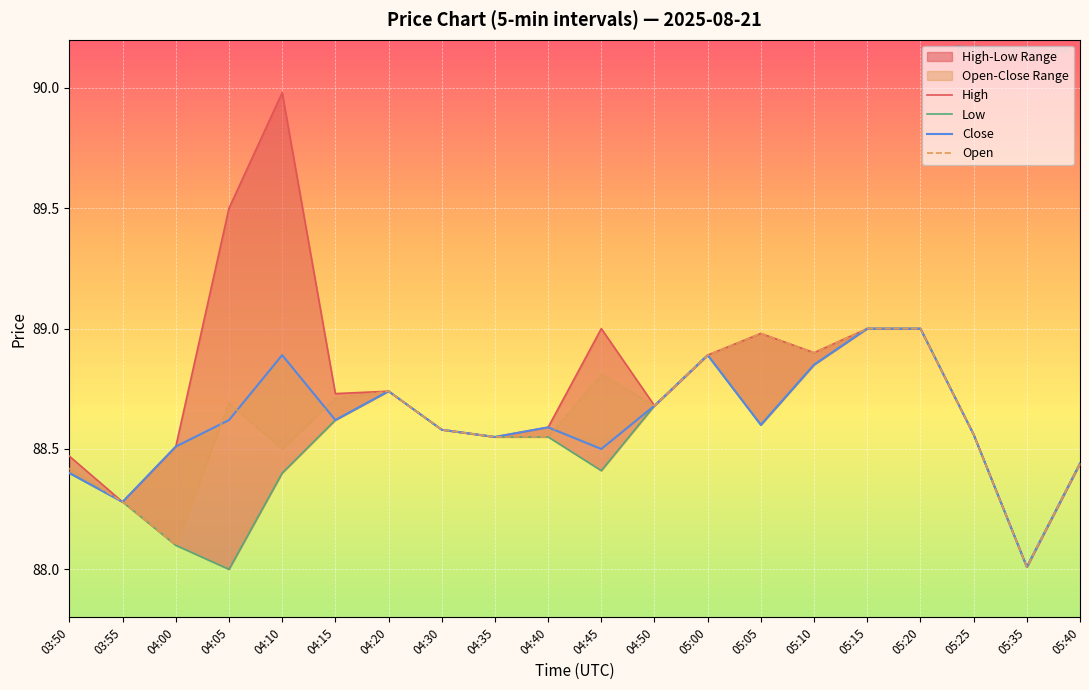

How many lines are shown in the chart?

4